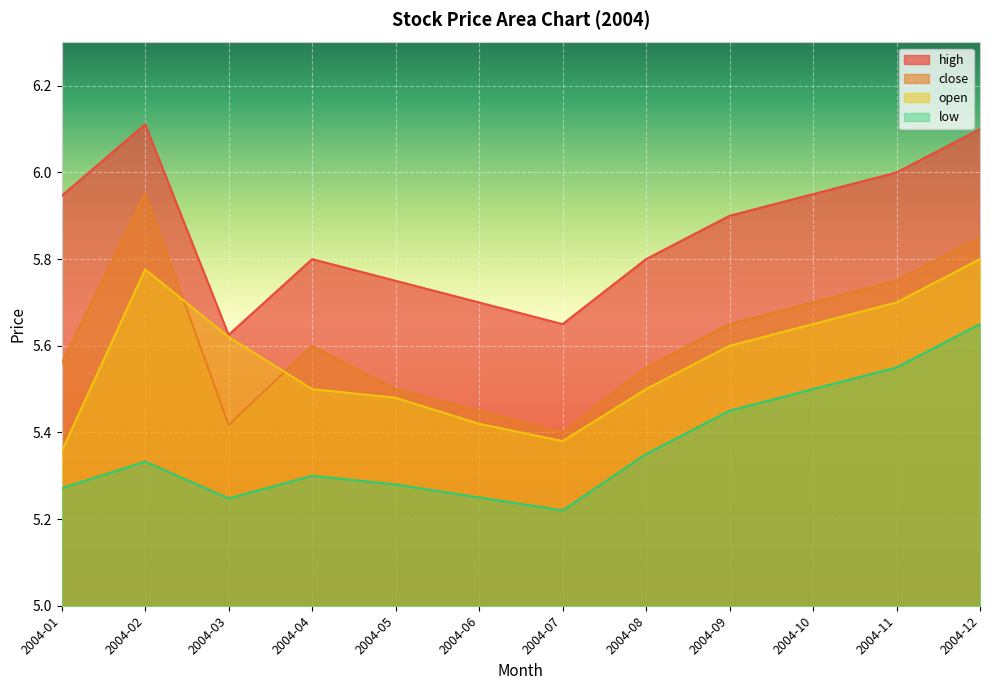

What are all the series names shown in the legend?

high, close, open, low